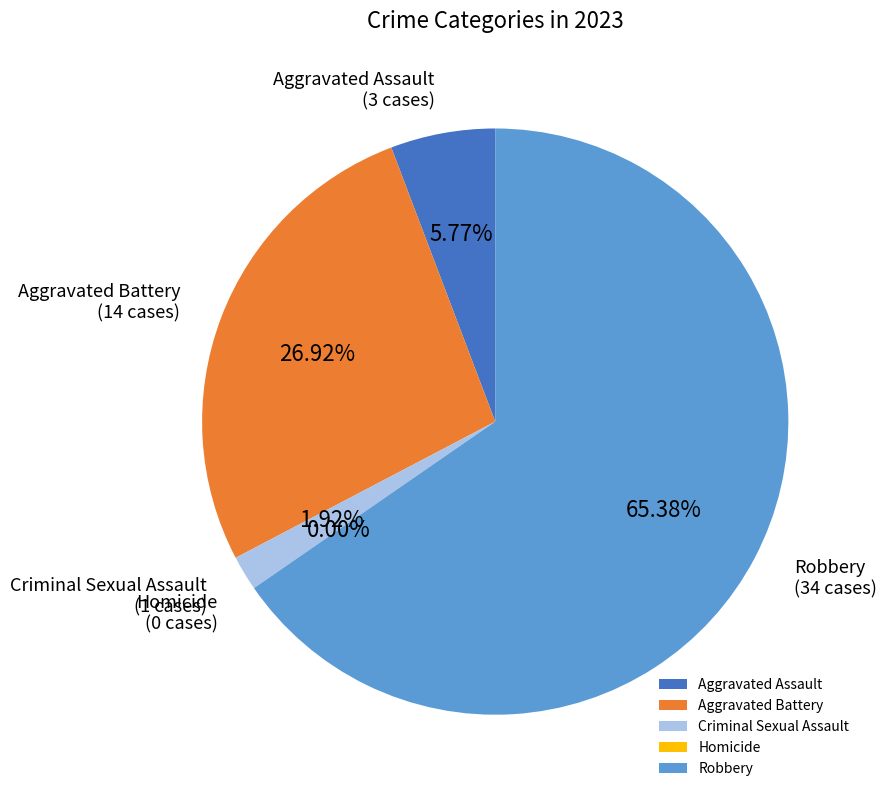

Count the number of slices in the pie.

5